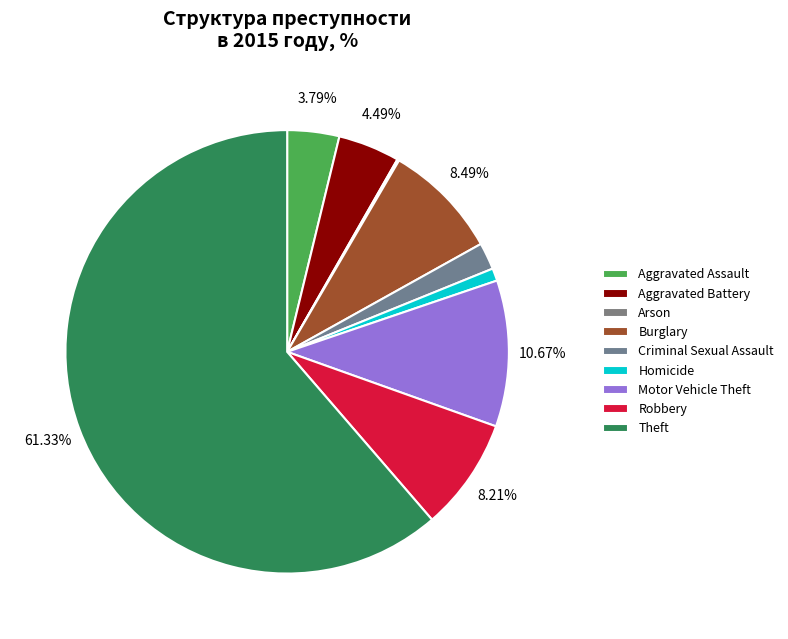

Is it true that Theft is 61% of the pie?

True